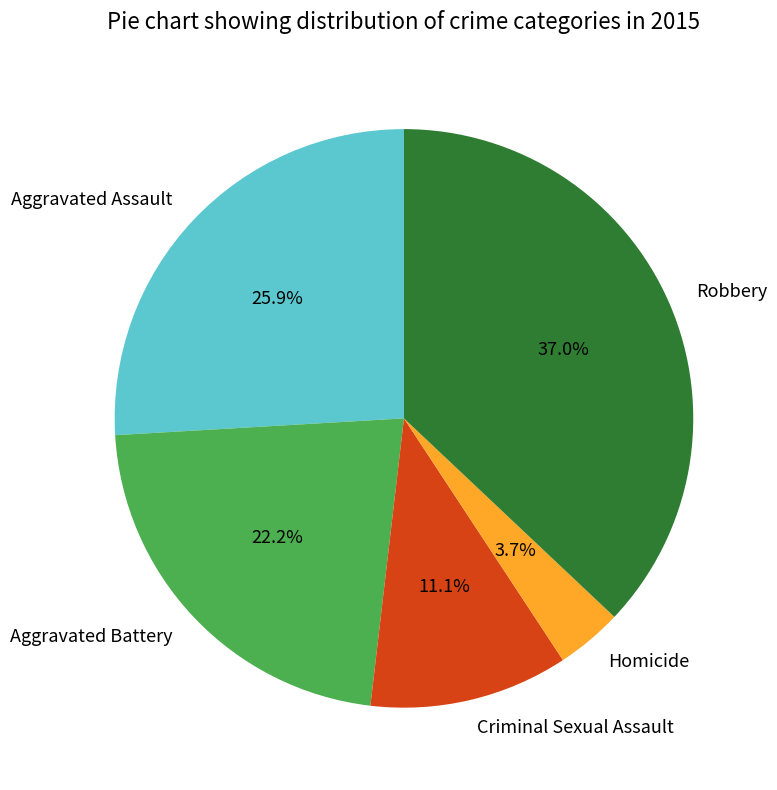

Does Aggravated Battery account for over 50% of the chart?

No